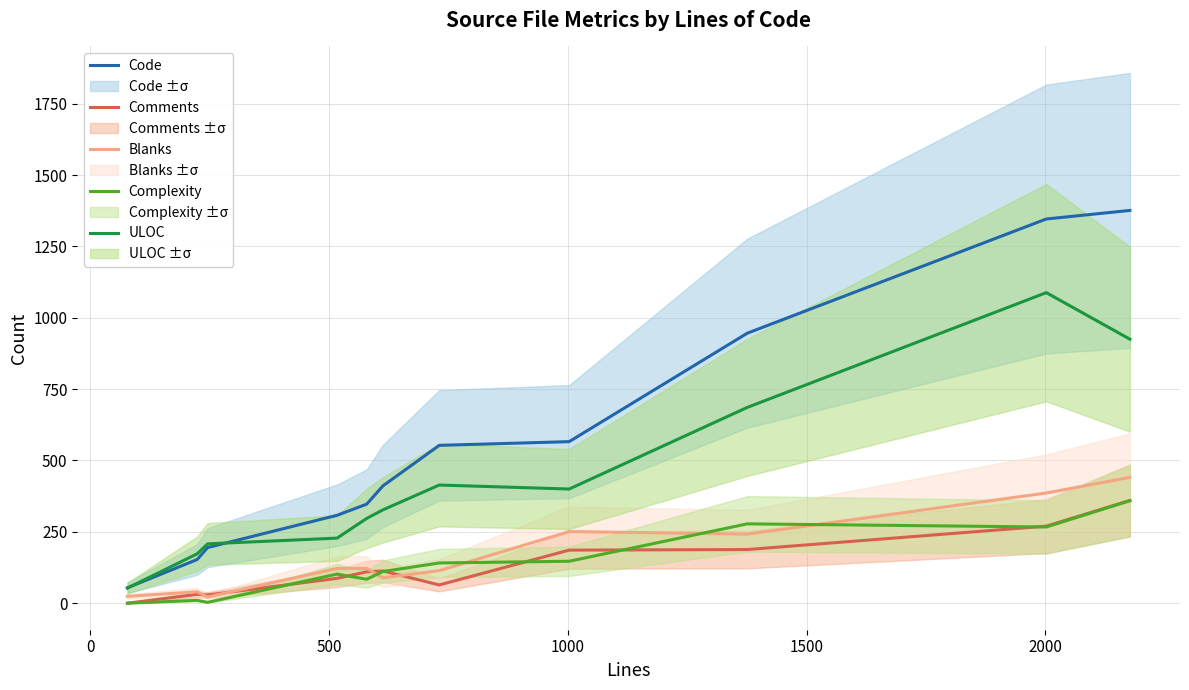

In ULOC, how many points are higher than both neighbors (excluding endpoints)?

2